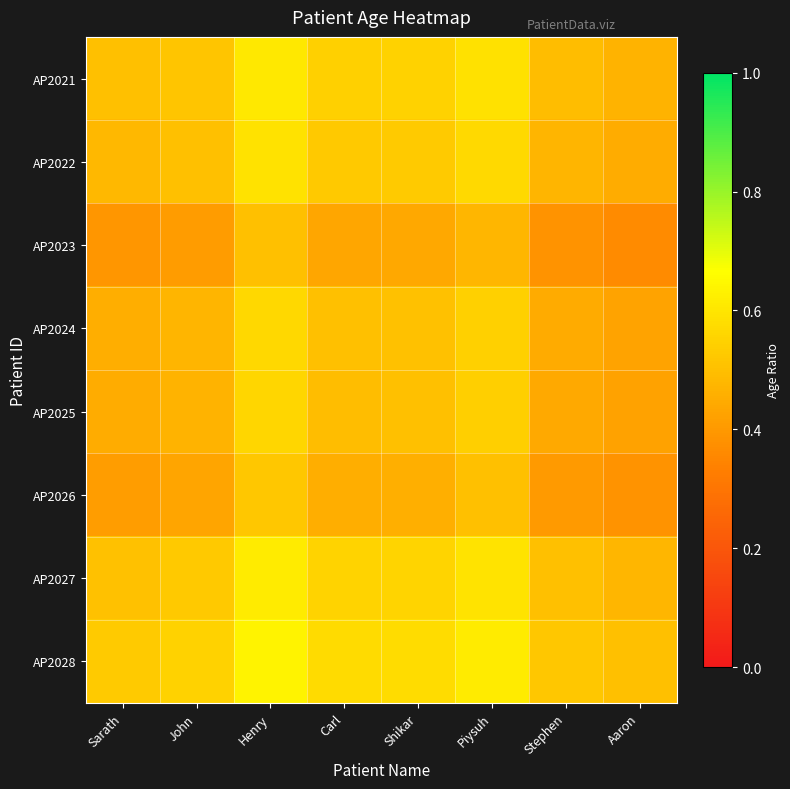

Rank the series by their maximum value, from highest to lowest.

AP2028, AP2027, AP2021, AP2022, AP2024, AP2025, AP2026, AP2023